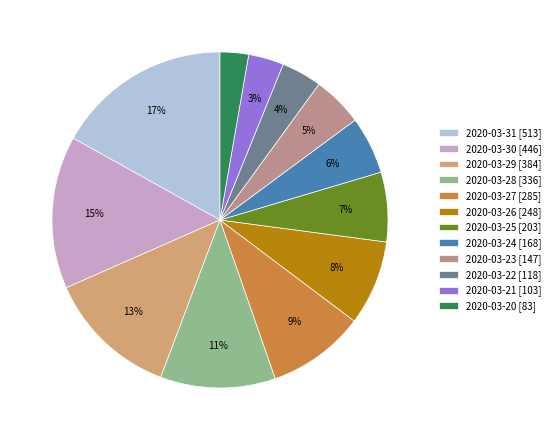

To the nearest percent, what percentage of the pie is 2020-03-24?

6%